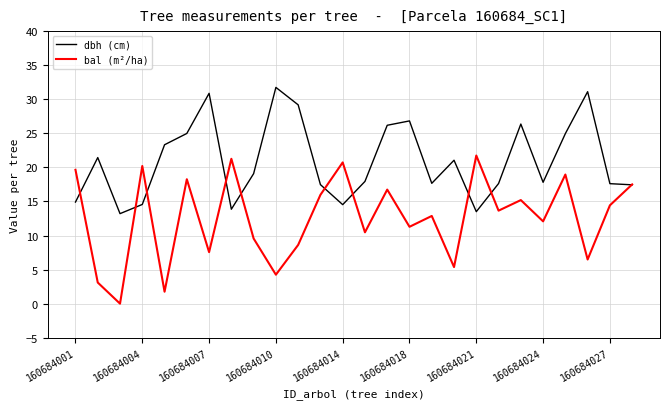

List the series in order of their peak value, highest first.

dbh (cm), bal (m²/ha)